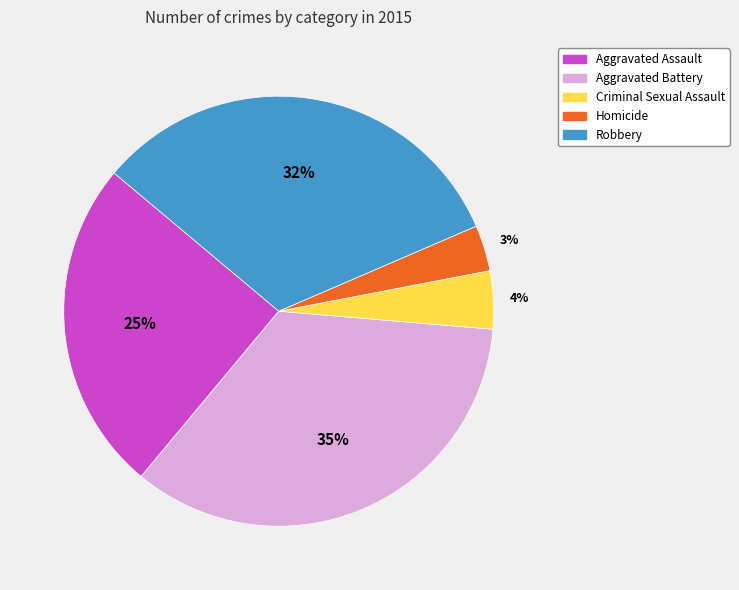

To the nearest percent, what portion does Criminal Sexual Assault represent?

4%